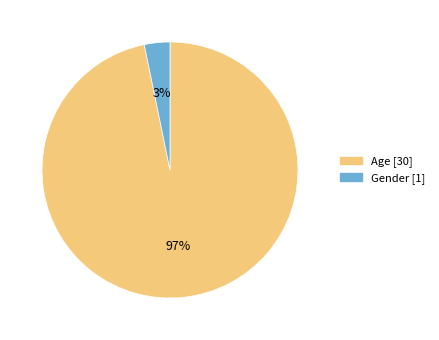

Does Gender represent more than half of the total?

No